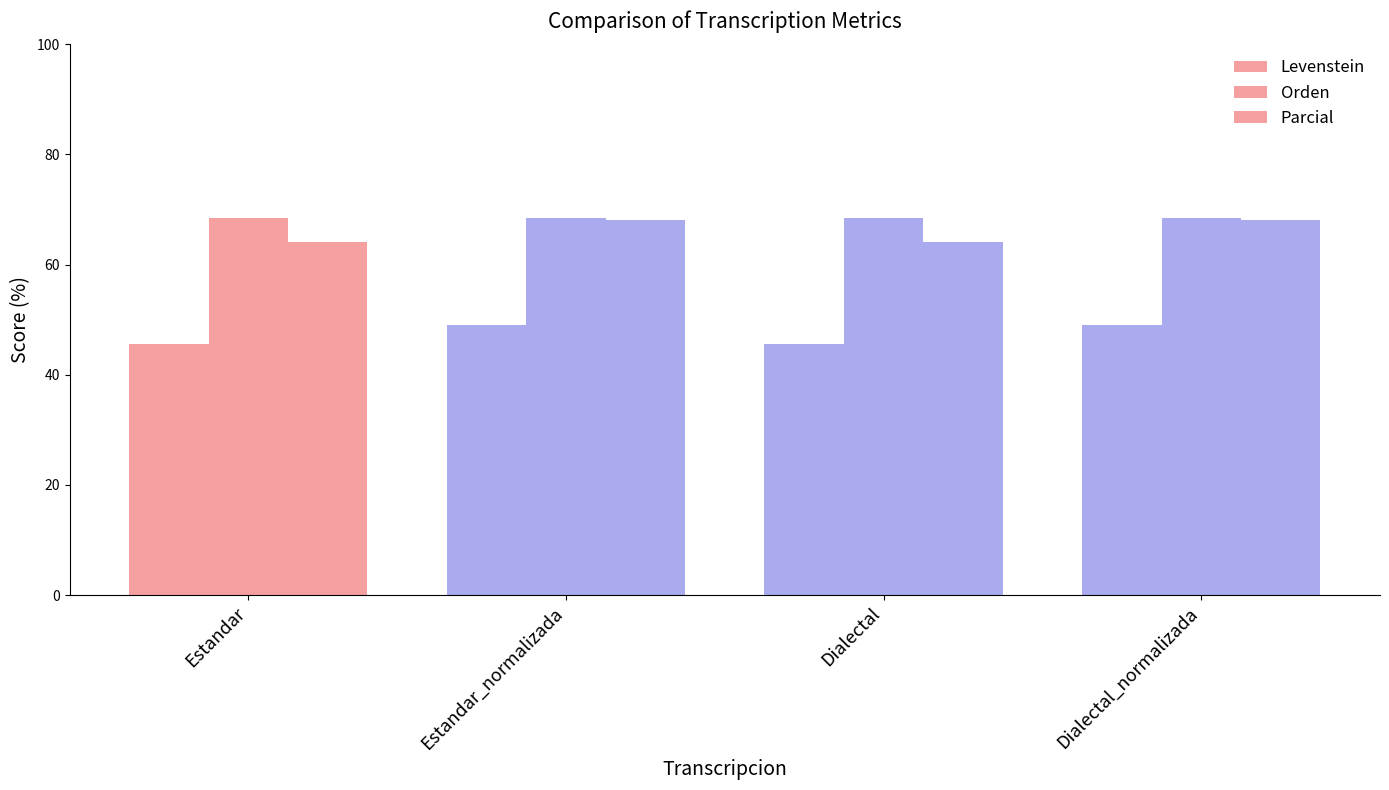

Reading left to right, what are all the values shown in this chart?

Levenstein: Estandar=45.5	Estandar_normalizada=49.0	Dialectal=45.5	Dialectal_normalizada=49.0
Orden: Estandar=68.5	Estandar_normalizada=68.5	Dialectal=68.5	Dialectal_normalizada=68.5
Parcial: Estandar=64.1	Estandar_normalizada=68.2	Dialectal=64.1	Dialectal_normalizada=68.2